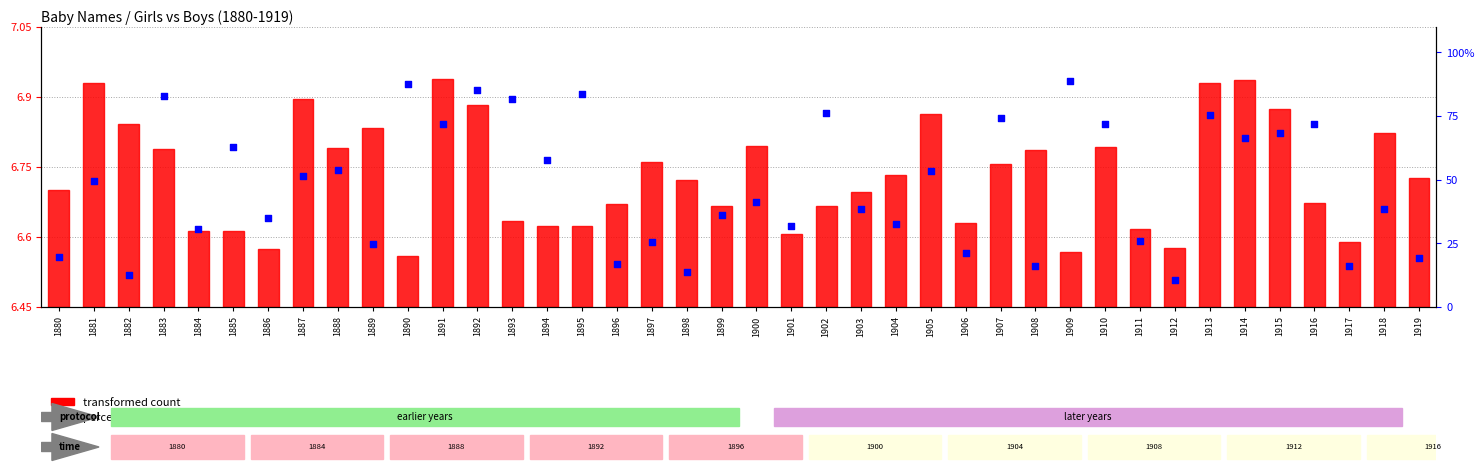

What are all the series names shown in the legend?

transformed count, percentile rank within the sample